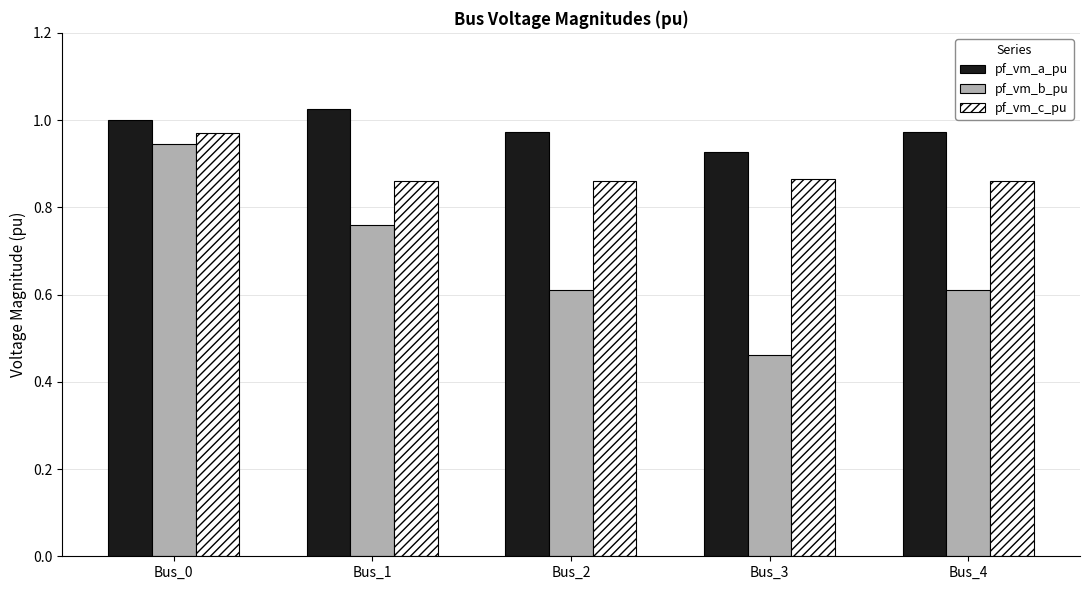

At which label does pf_vm_b_pu reach its peak?

Bus_0